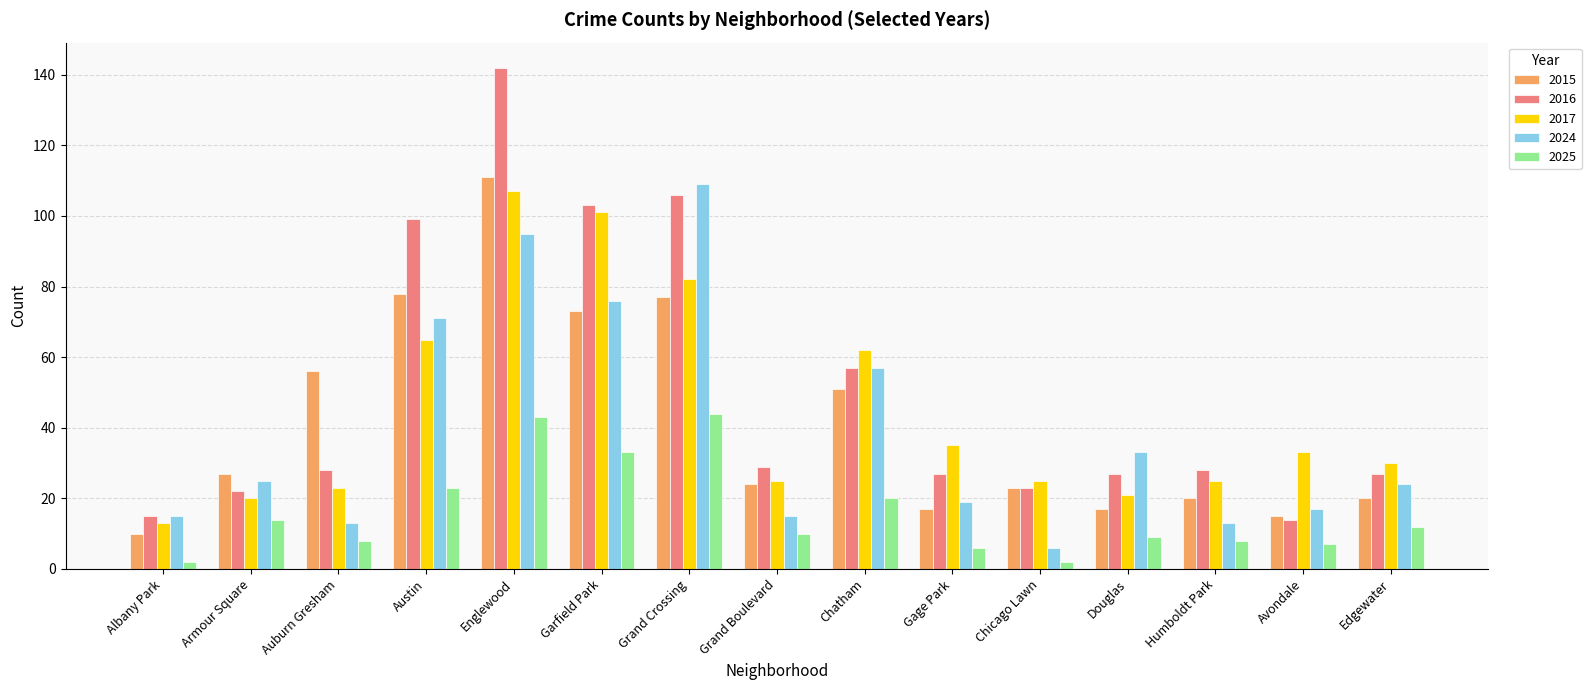

Rank the series by their maximum value, from lowest to highest.

2025, 2017, 2024, 2015, 2016